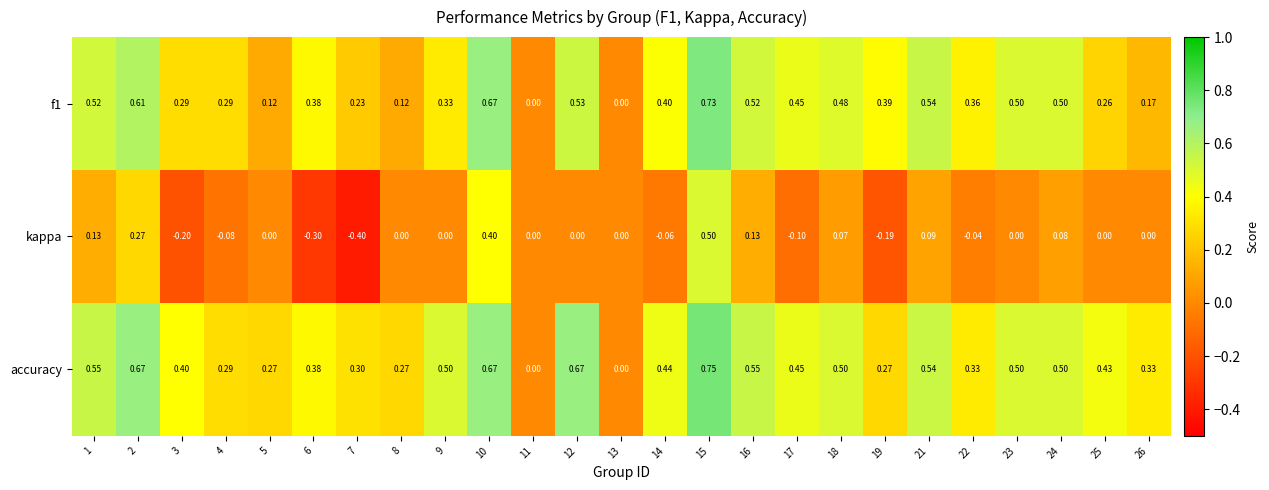

Which series has the largest range (max minus min)?

kappa